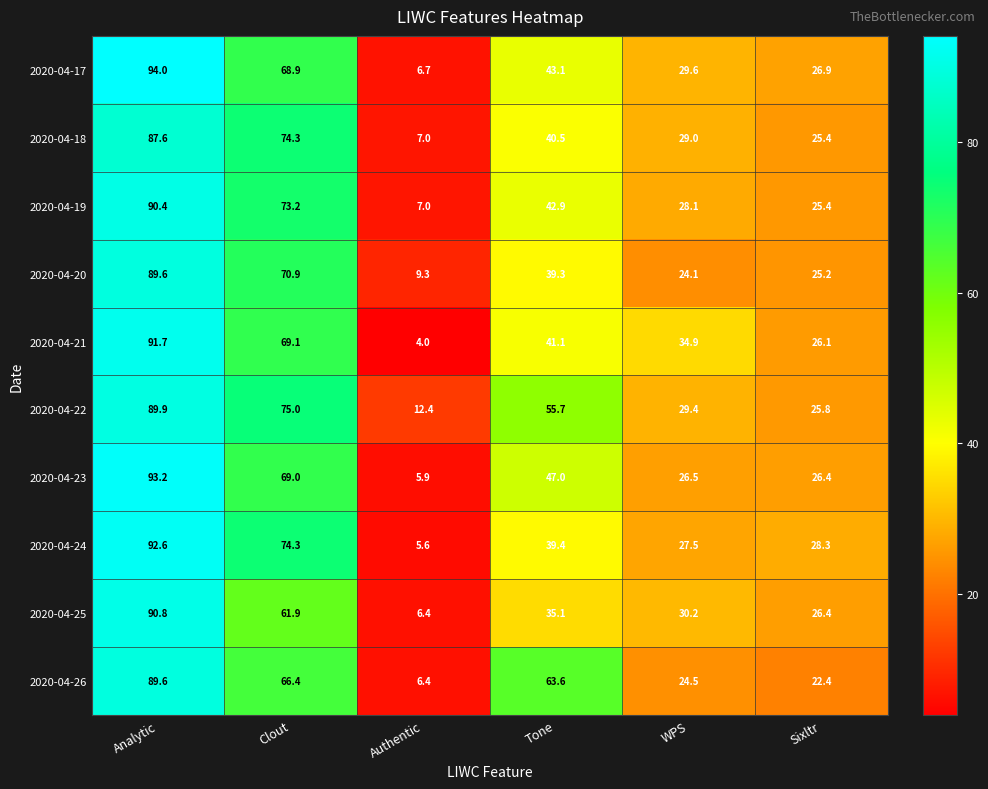

At how many categories does at least one series exceed 80?

1